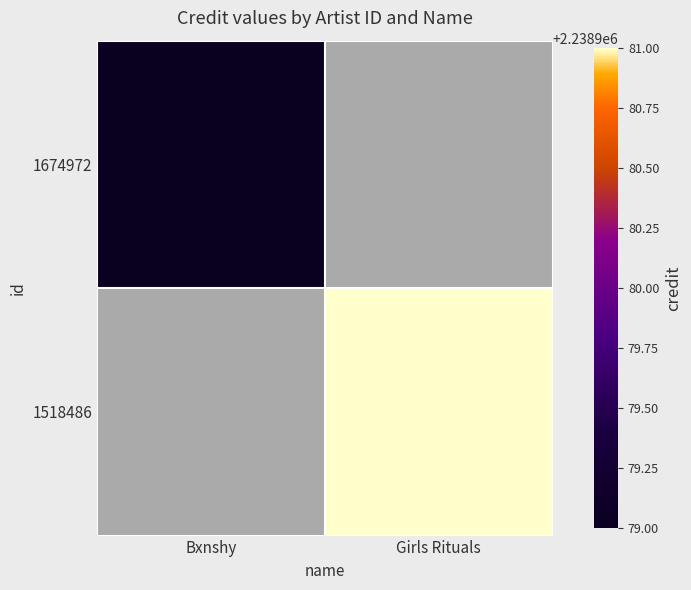

Rank the series by their average value, from highest to lowest.

1518486, 1674972